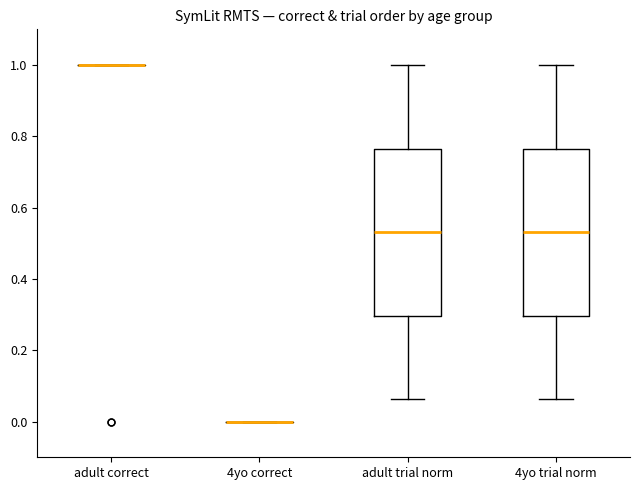

Reading left to right, read every box against the y-axis: the position of its median line, the range the box covers, and the ends of its whiskers. The values are not printed on the chart, so give them approximately, as read against the axis.

adult correct: box collapsed to a line at 1.00, whiskers 1.00 to 1.00
4yo correct: box collapsed to a line at 0.00, whiskers 0.00 to 0.00
adult trial norm: median 0.54, box 0.30 to 0.76, whiskers 0.06 to 1.00
4yo trial norm: median 0.54, box 0.30 to 0.76, whiskers 0.06 to 1.00